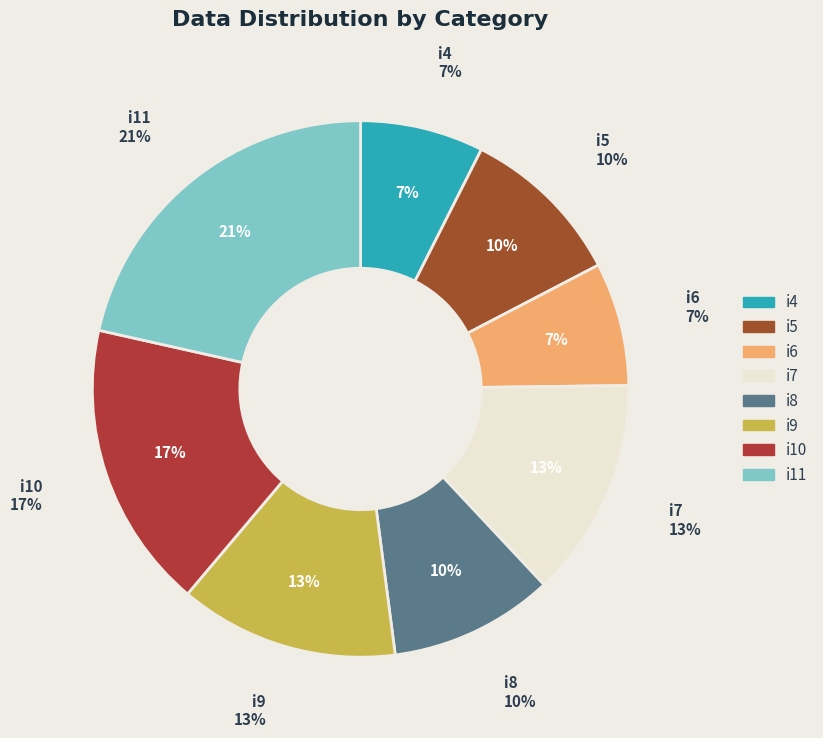

Does i8 represent more than half of the total?

No